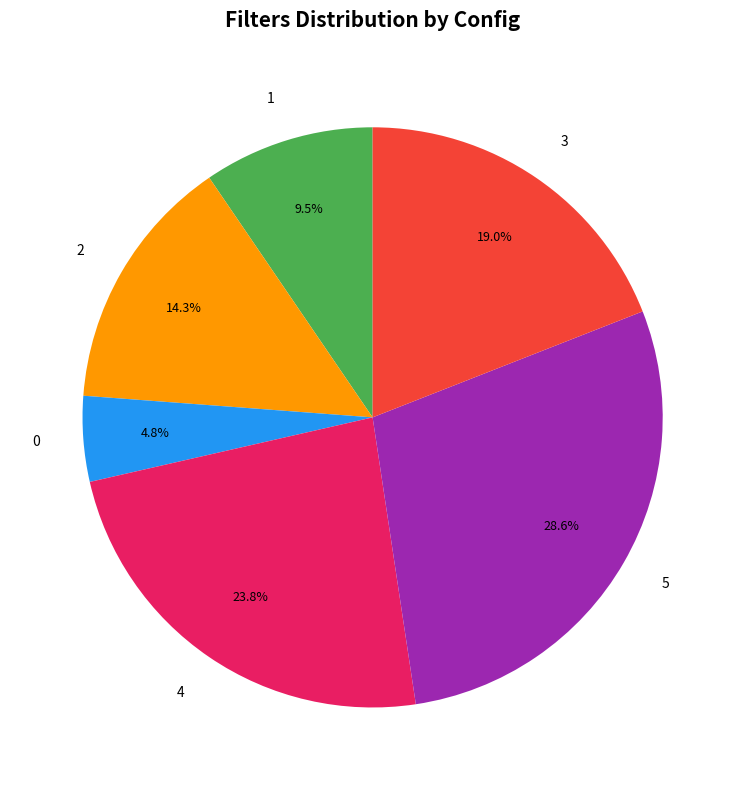

What is the ratio of the value at 2 to the value at 1?

1.5